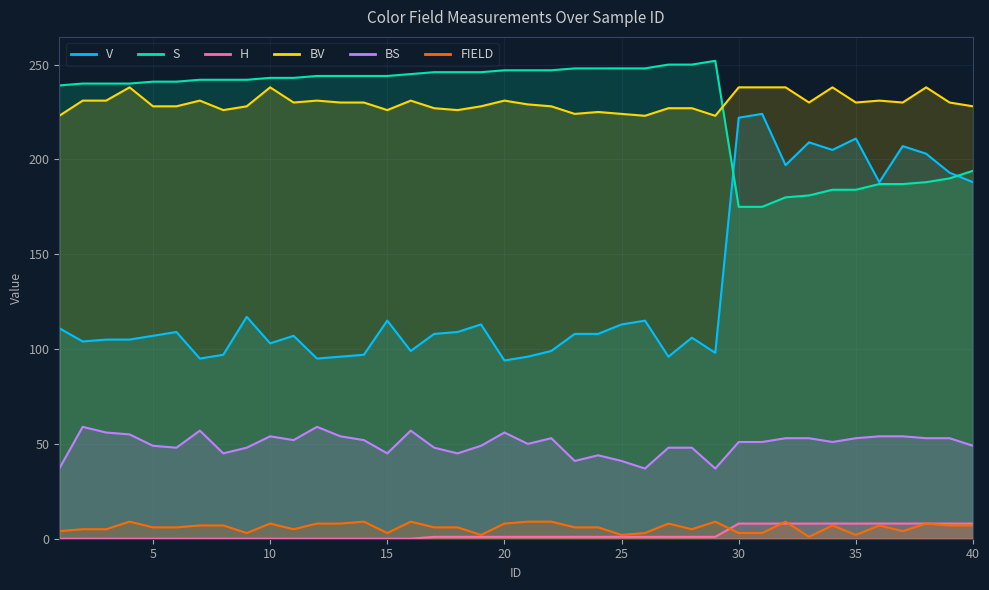

True or false: FIELD and BS cross at least once.

False